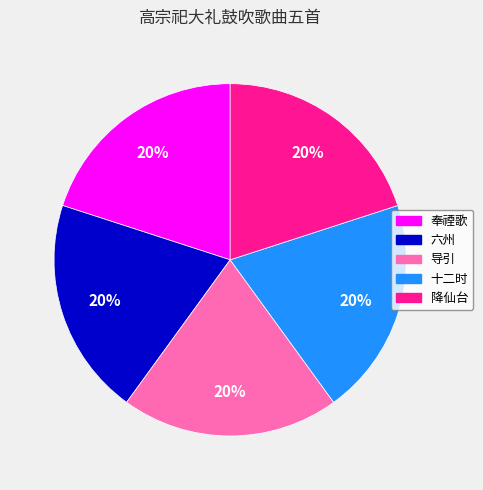

Is there a majority slice in this chart?

No